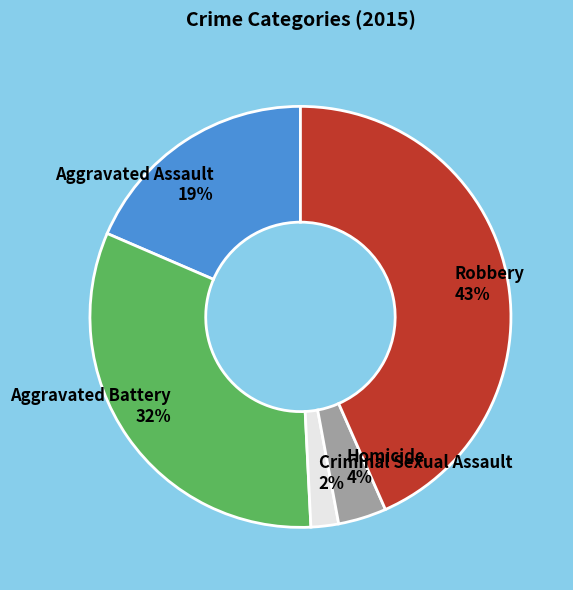

True or false: Aggravated Assault accounts for 9% of the total.

False